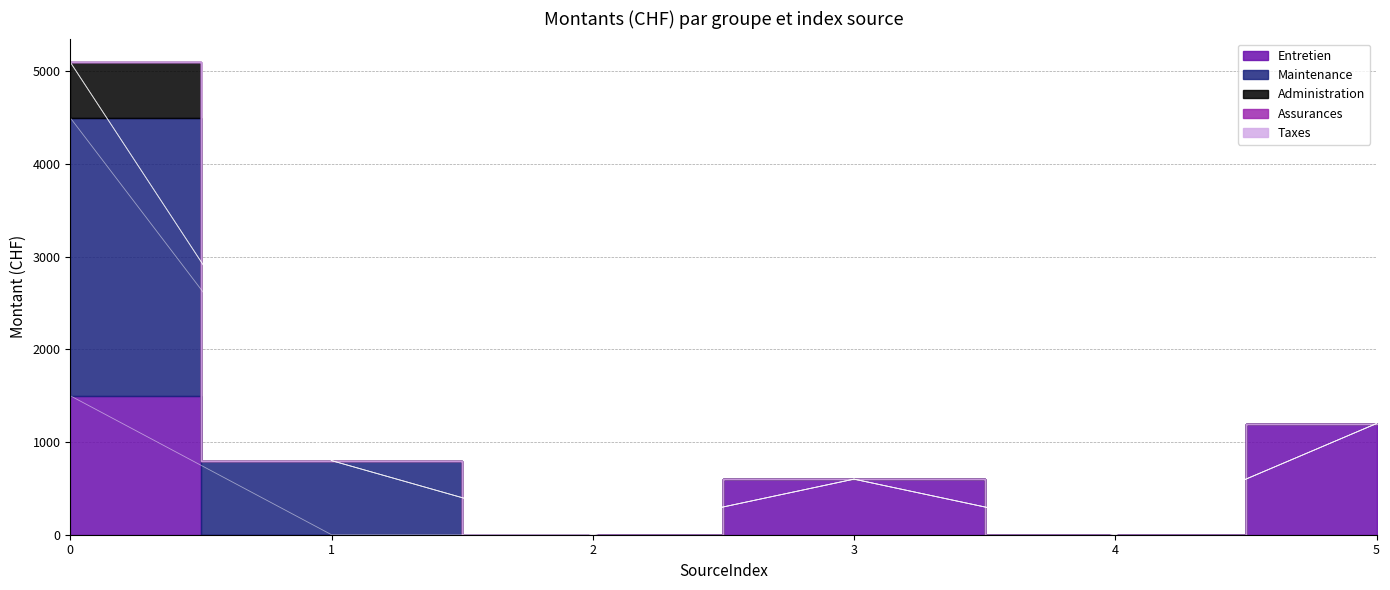

Between 2 and 5, which is larger?

5